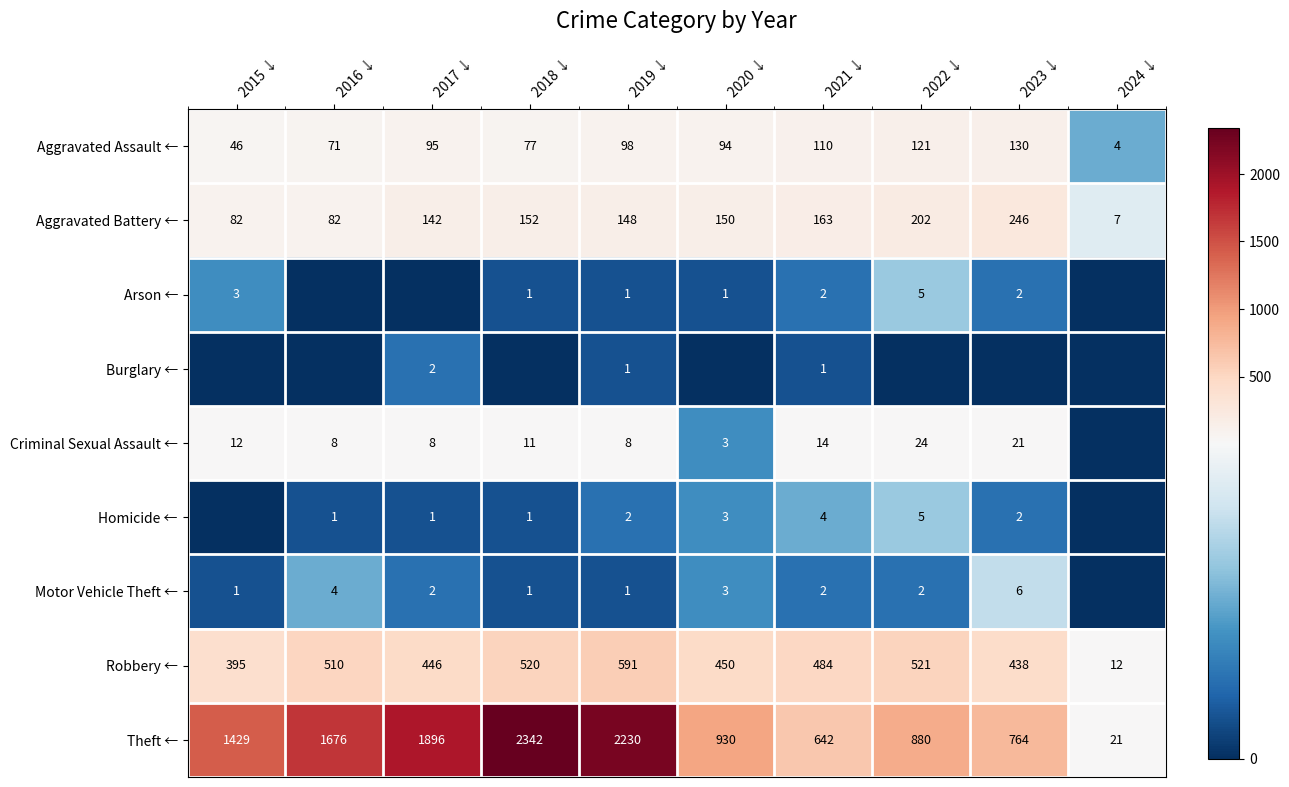

What is the difference between the maximum and minimum values in the Theft ← series?

2321